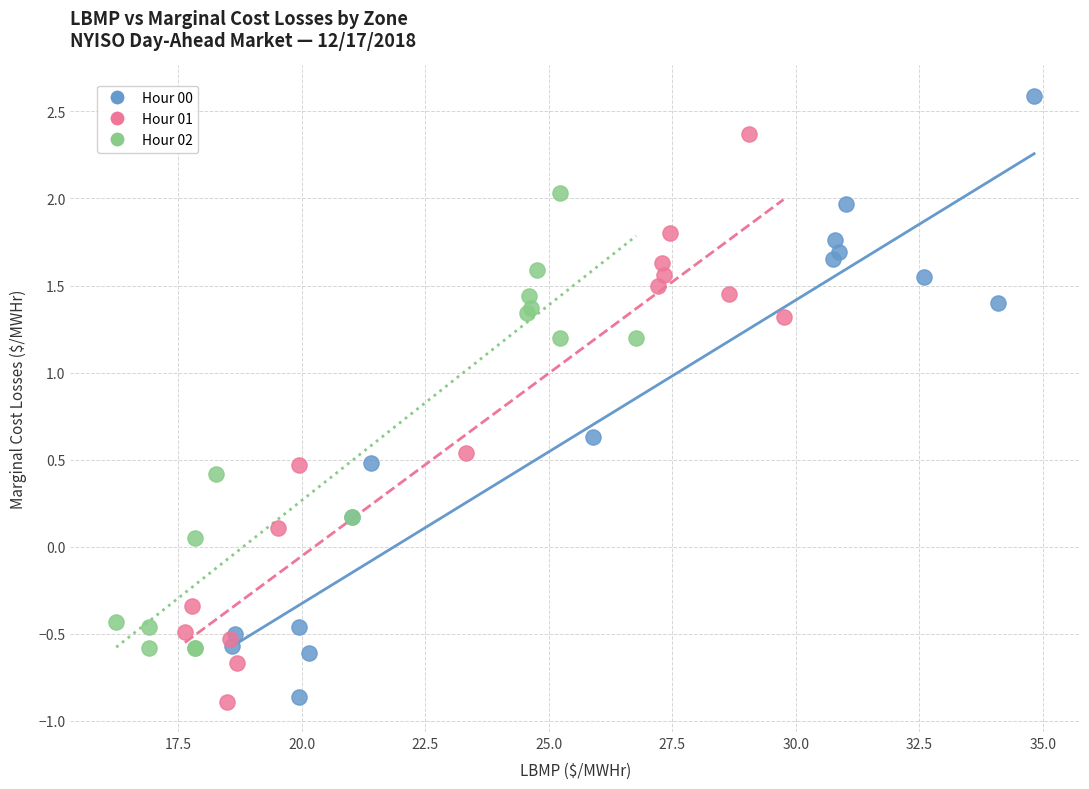

Which series reaches the maximum Y coordinate?

Hour 00